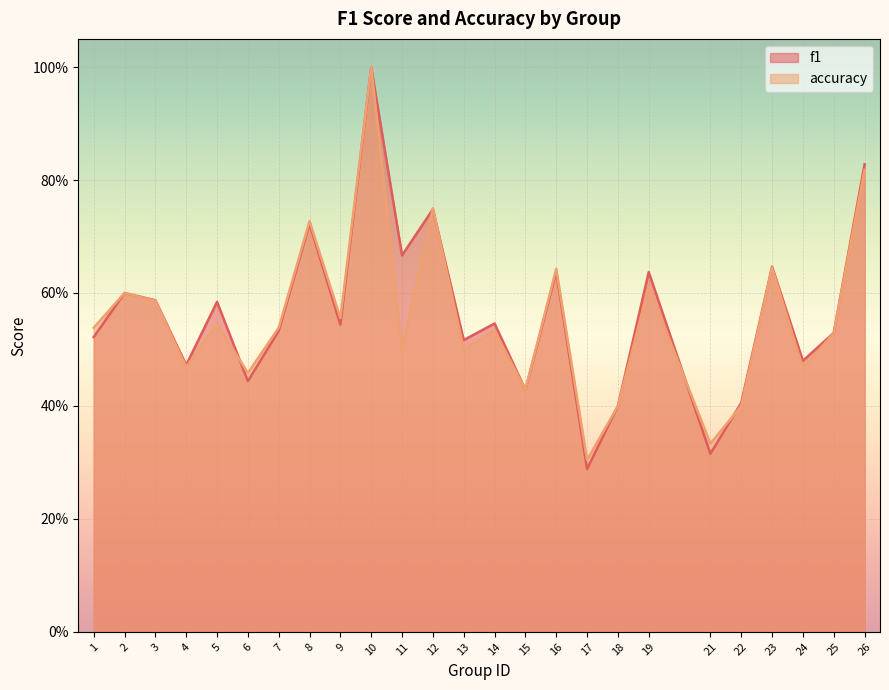

What is the greatest value displayed?

1.0